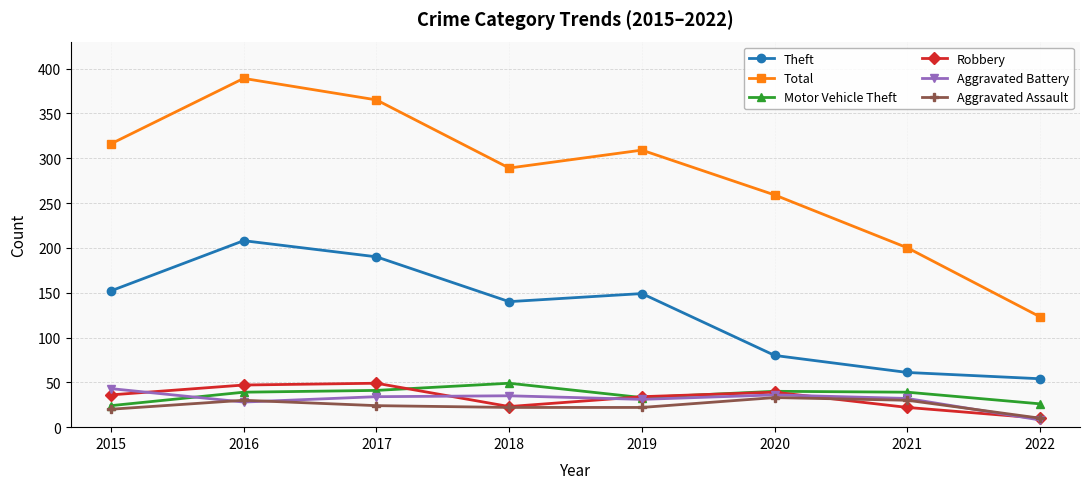

At which label does Total reach its peak?

2016